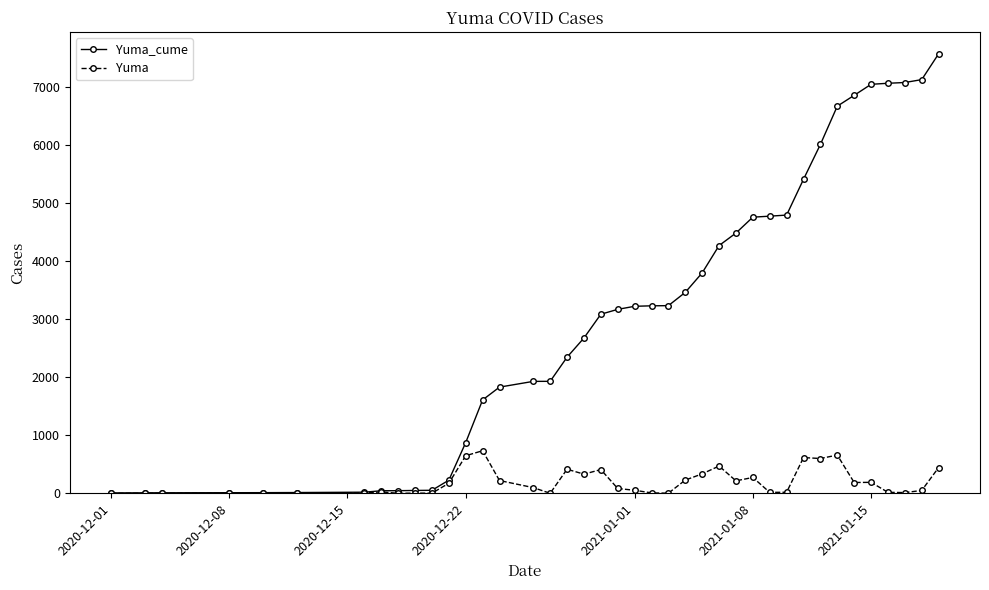

What is the difference between the maximum and minimum values in the Yuma_cume series?

7572